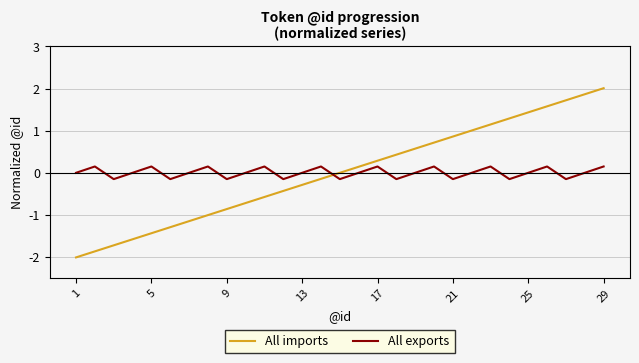

Which series has the widest spread of values?

All imports